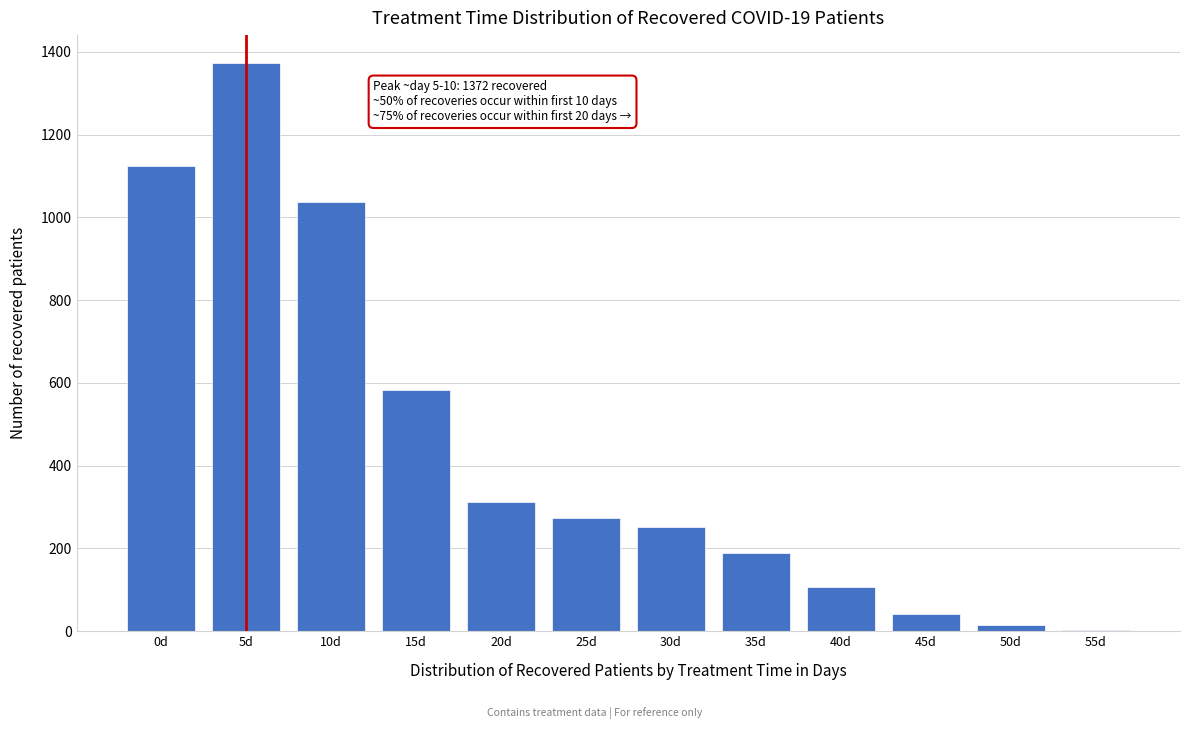

Reading right to left, extract all data points from this chart.

55d=3	50d=14	45d=42	40d=108	35d=189	30d=253	25d=274	20d=312	15d=583	10d=1038	5d=1372	0d=1125